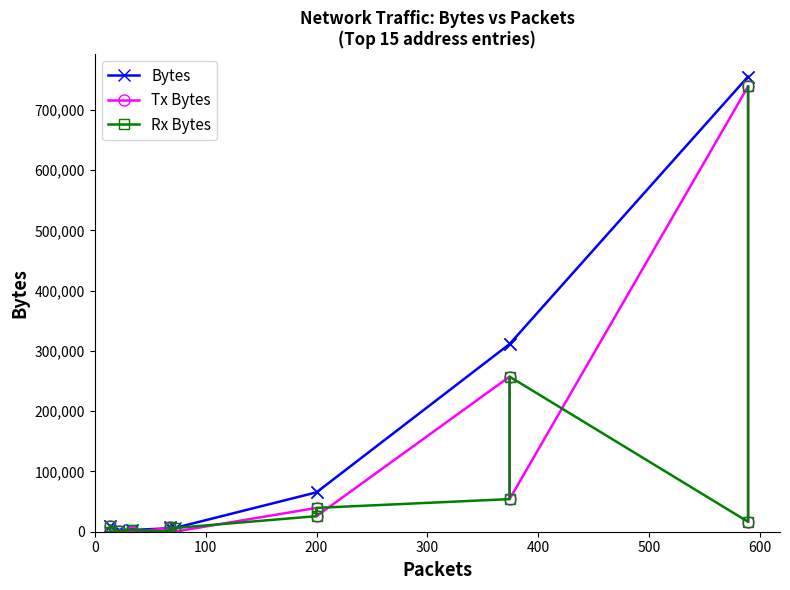

Which has a higher value, 200 or 200?

200